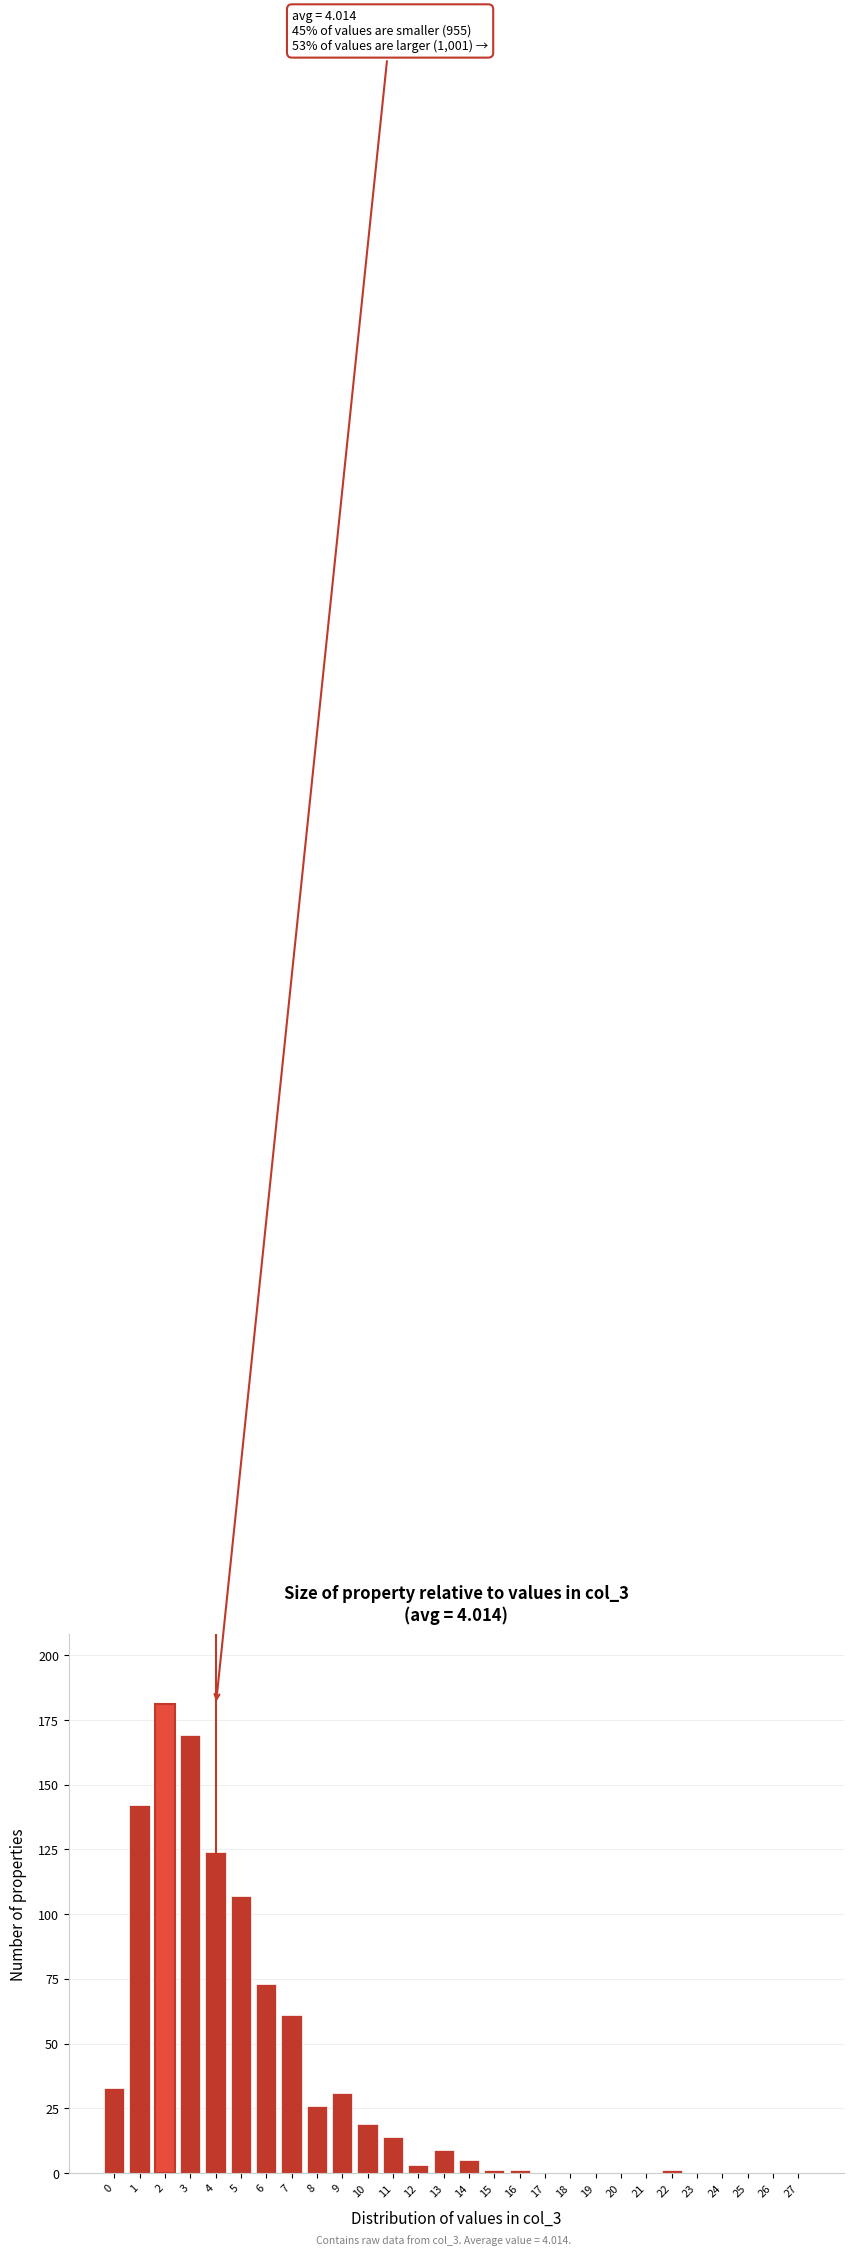

Reading right to left, what are all the values shown in this chart?

27=0	26=0	25=0	24=0	23=0	22=1	21=0	20=0	19=0	18=0	17=0	16=1	15=1	14=5	13=9	12=3	11=14	10=19	9=31	8=26	7=61	6=73	5=107	4=124	3=169	2=181	1=142	0=33